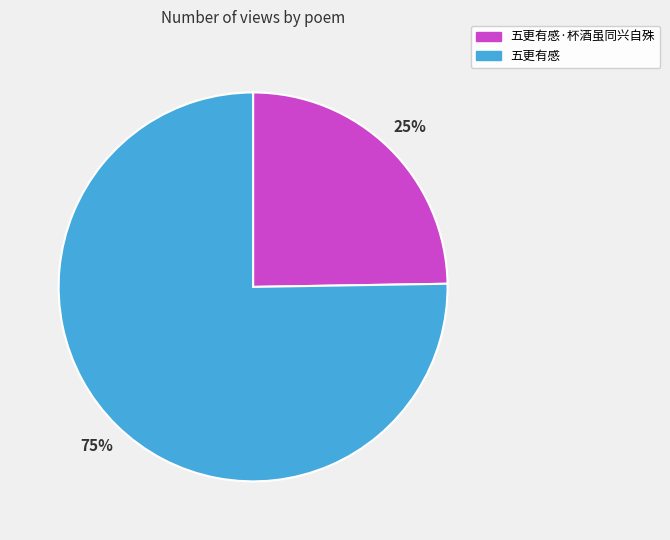

Does 五更有感·杯酒虽同兴自殊 account for over 50% of the chart?

No